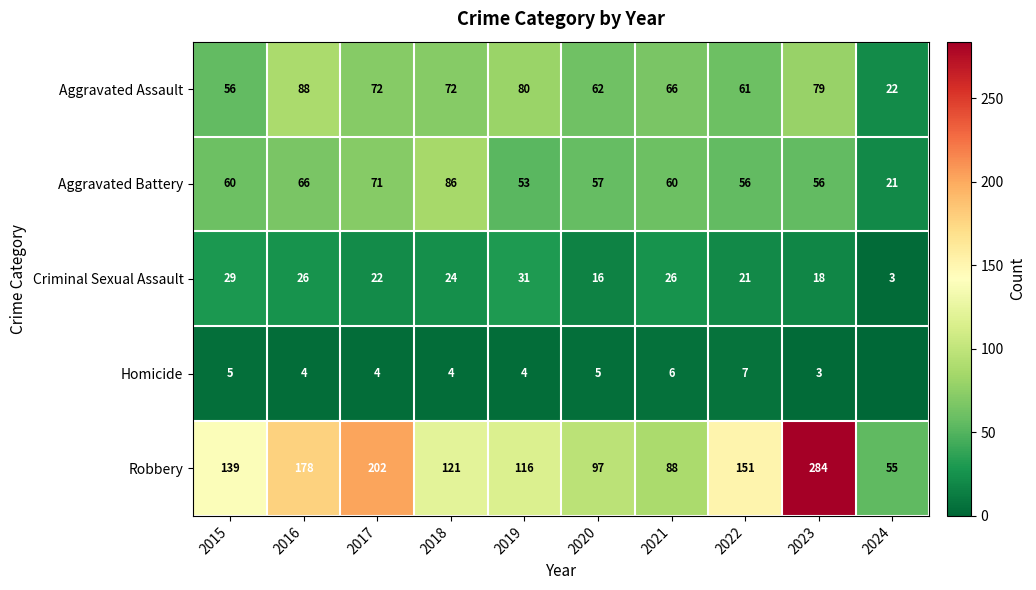

What is the maximum value for Criminal Sexual Assault?

31